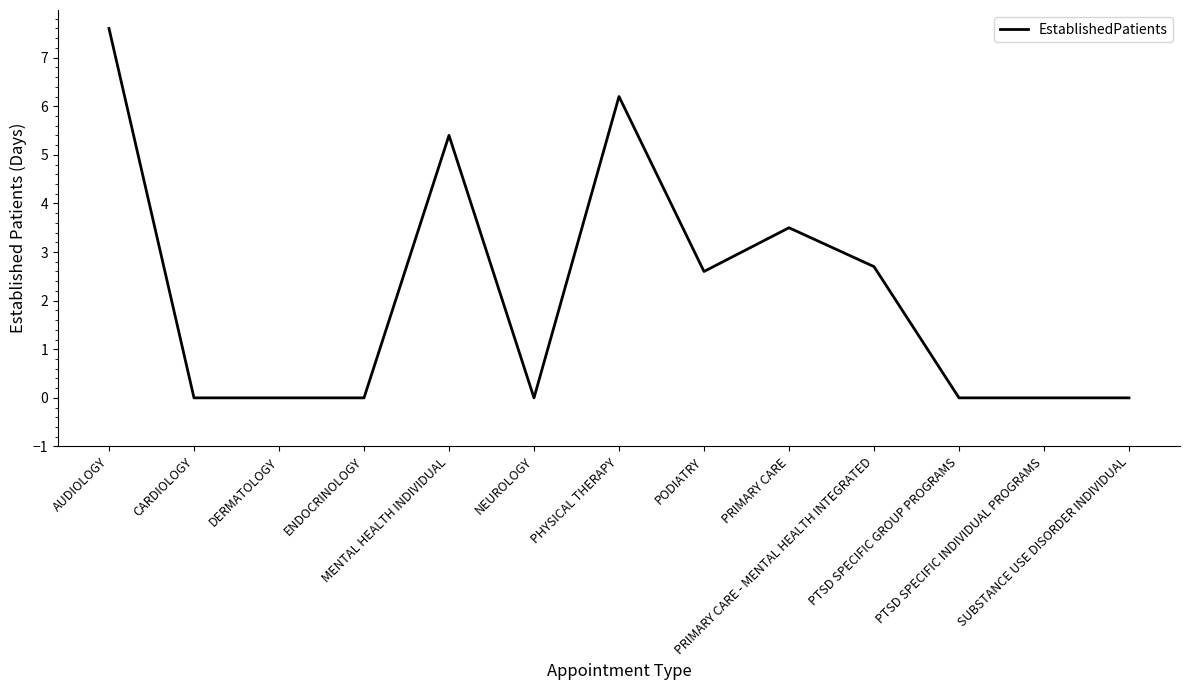

What is the difference between the maximum and second lowest values?

7.6